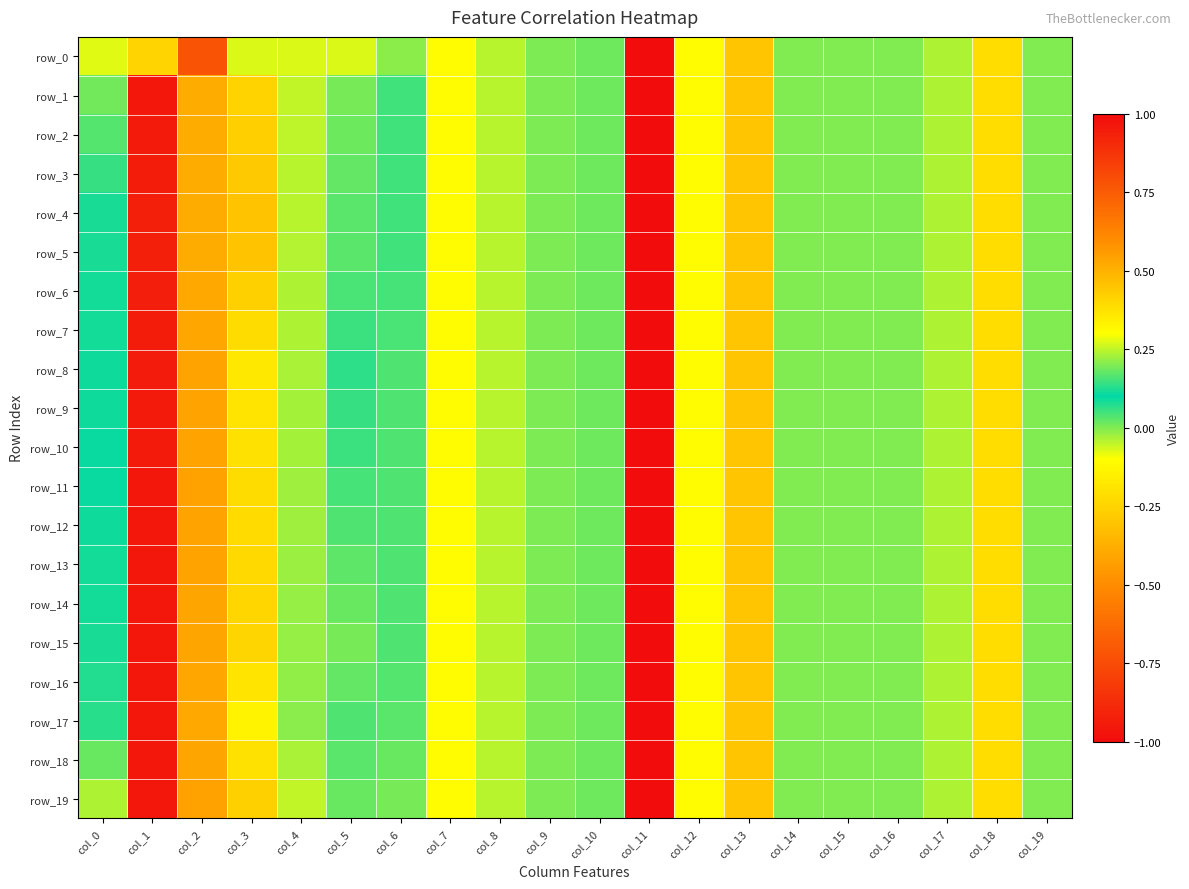

Which series has the largest total across all categories?

row_19